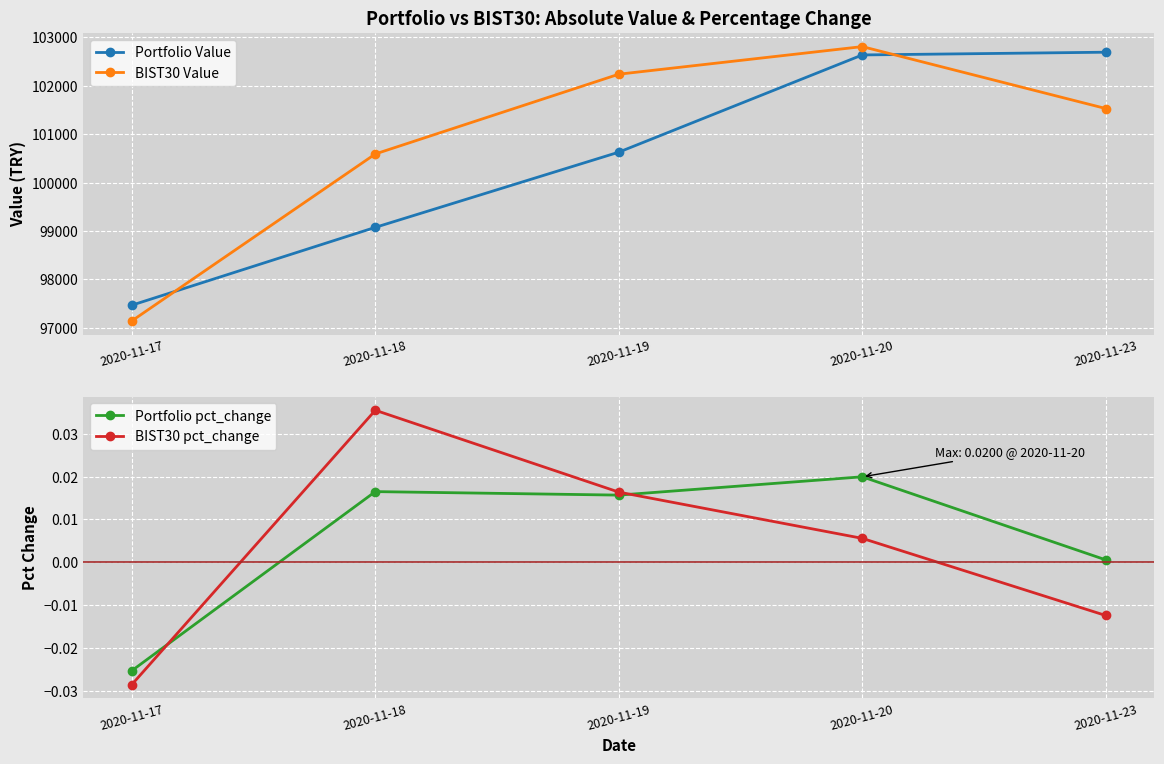

What is the value of the Portfolio Value point at the 4th from the left?

102636.0